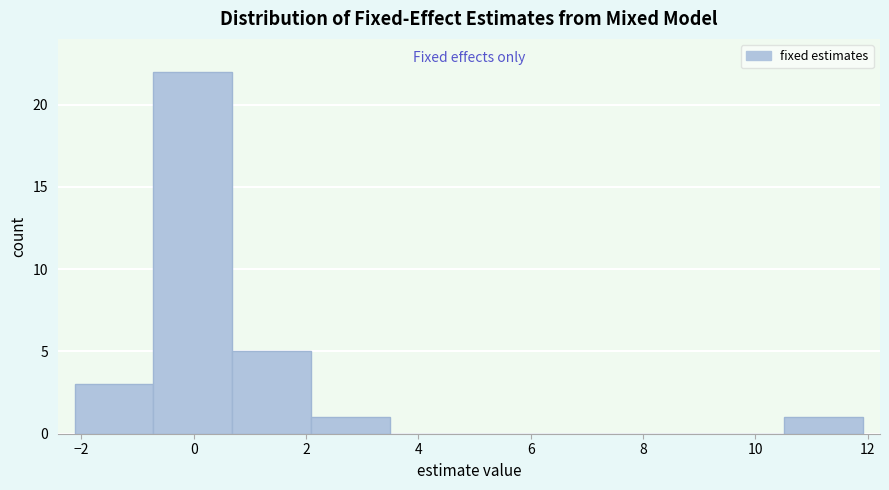

Reading left to right, list every bar in this chart as the range it spans on the x-axis followed by its height. Neither the bar edges nor the heights are printed on the chart, so give them approximately, as read against the axes.

-2.2 to -0.8: 3
-0.8 to 0.6: 22
0.6 to 2.0: 5
2.0 to 3.4: 1
3.4 to 4.8: 0
4.8 to 6.4: 0
6.4 to 7.8: 0
7.8 to 9.2: 0
9.2 to 10.6: 0
10.6 to 12.0: 1